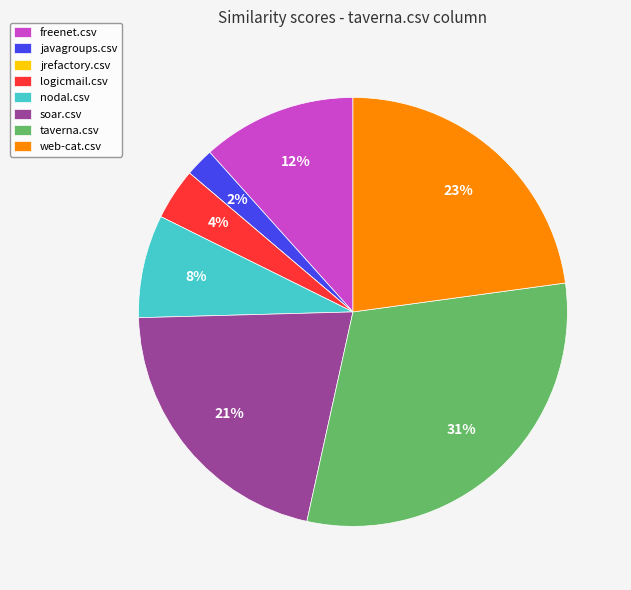

To the nearest percent, what portion does nodal.csv represent?

8%